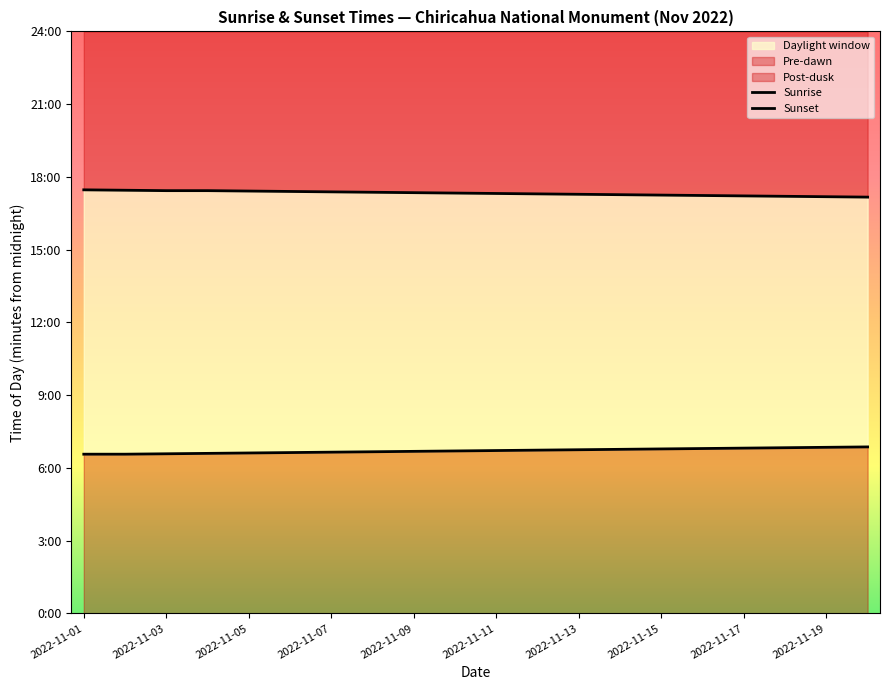

Does the chart display data point markers on the line(s)?

No